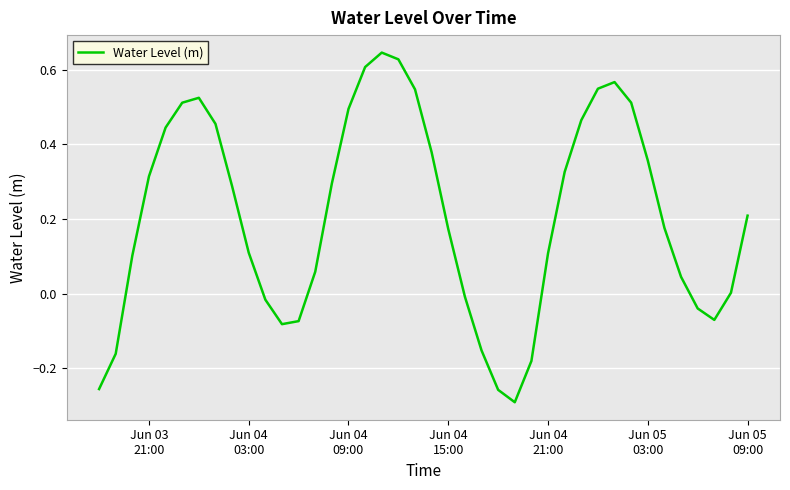

What is the difference between the maximum and minimum values?

0.9